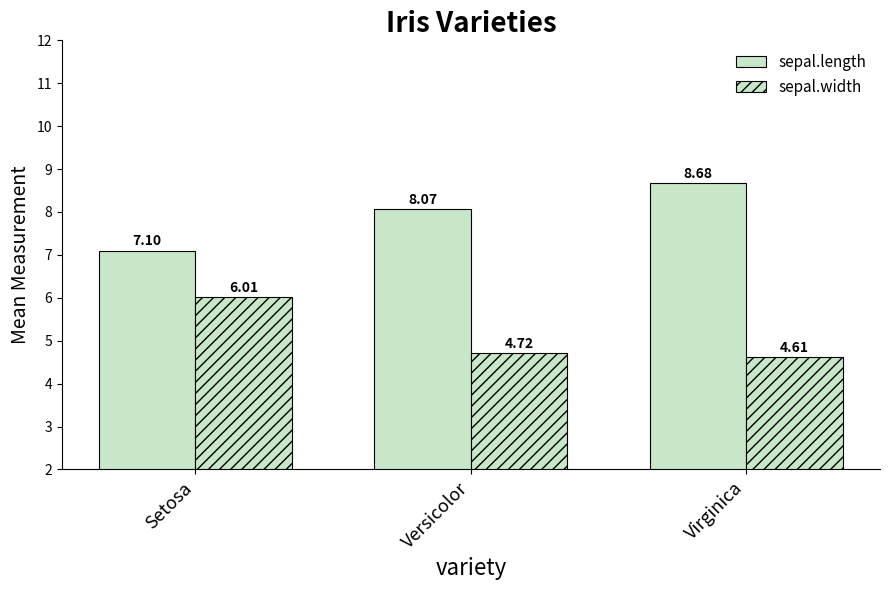

Which series changed the most between Versicolor and Virginica?

sepal.length